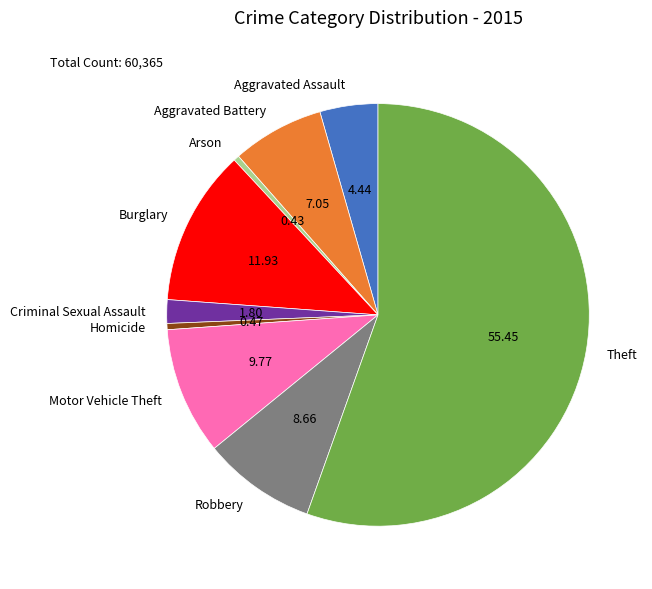

True or false: Robbery accounts for 1% of the total.

False